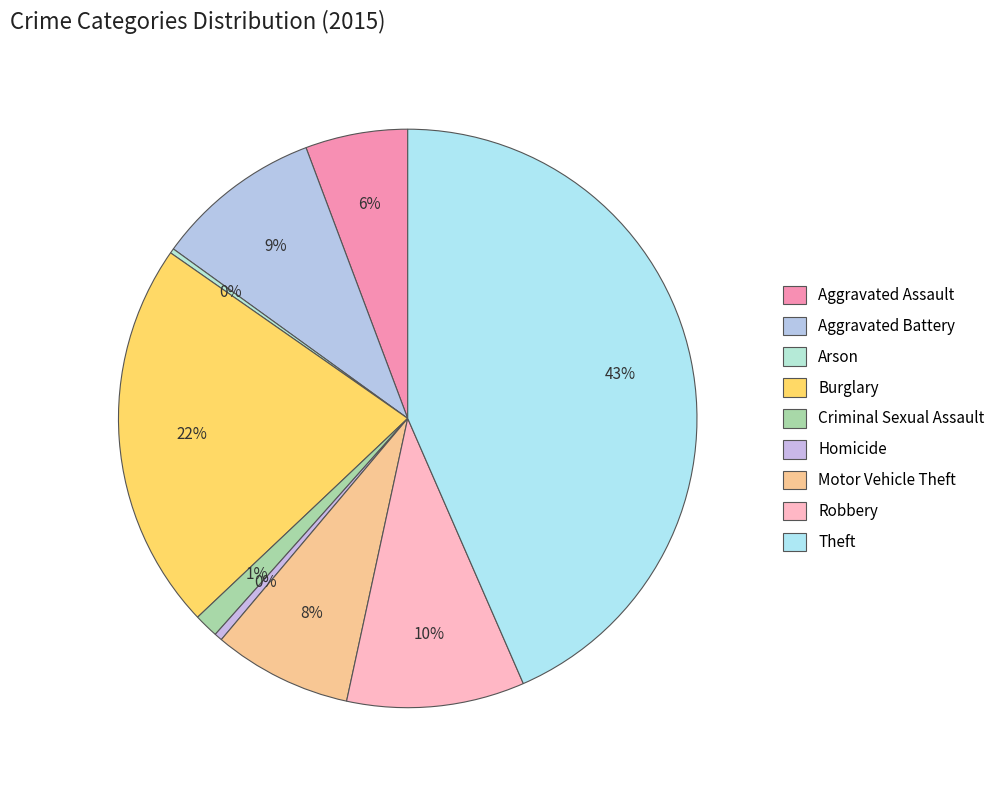

Rank the categories by value from lowest to highest.

Arson, Homicide, Criminal Sexual Assault, Aggravated Assault, Motor Vehicle Theft, Aggravated Battery, Robbery, Burglary, Theft